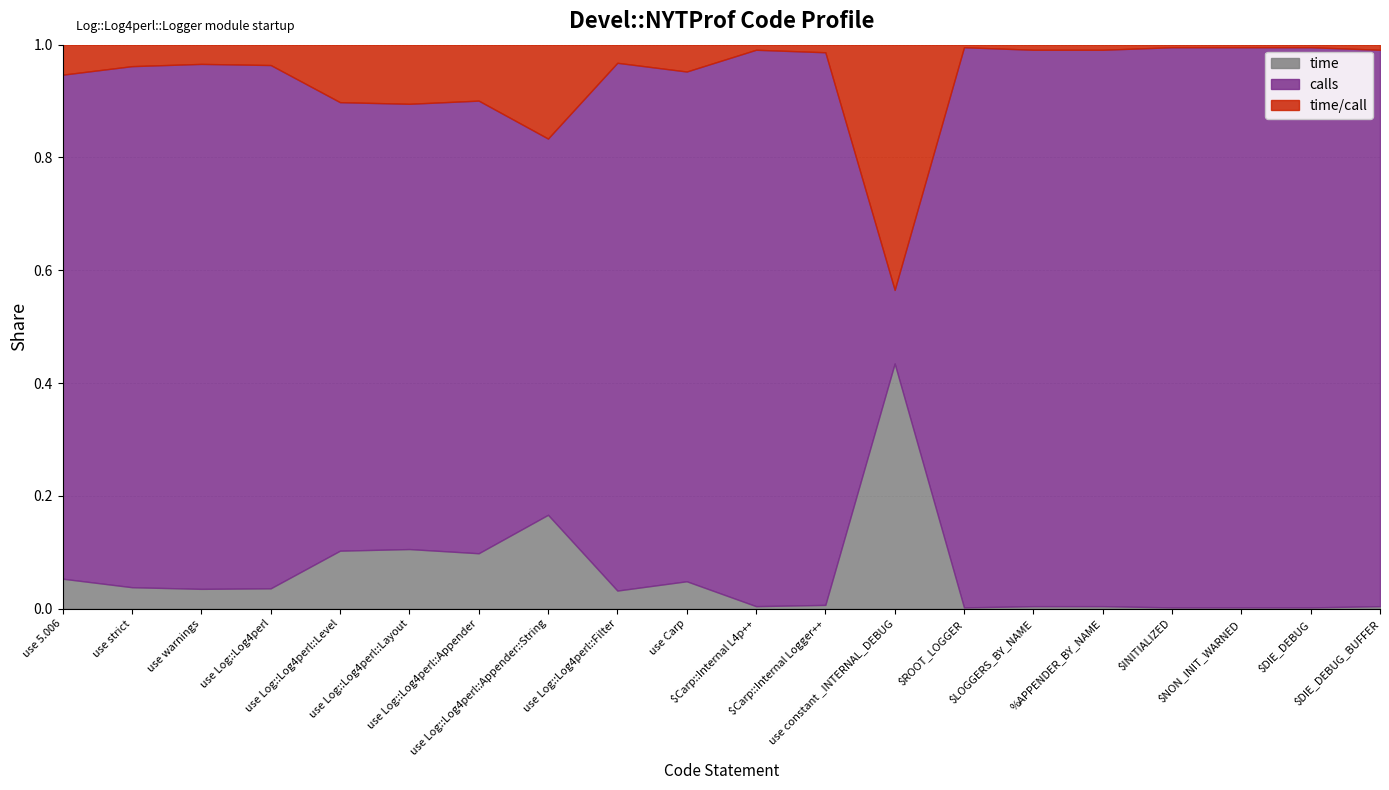

Reading left to right, what are all the values shown in this chart?

time: use 5.006=0.0	use strict=0.0	use warnings=0.0	use Log::Log4perl=0.0	use Log::Log4perl::Level=0.0	use Log::Log4perl::Layout=0.0	use Log::Log4perl::Appender=0.0	use Log::Log4perl::Appender::String=0.0	use Log::Log4perl::Filter=0.0	use Carp=0.0	$Carp::Internal L4p++=0.0	$Carp::Internal Logger++=0.0	use constant _INTERNAL_DEBUG=0.0	$ROOT_LOGGER=0.0	$LOGGERS_BY_NAME=0.0	%APPENDER_BY_NAME=0.0	$INITIALIZED=0.0	$NON_INIT_WARNED=0.0	$DIE_DEBUG=0.0	$DIE_DEBUG_BUFFER=0.0
calls: use 5.006=2.0	use strict=2.0	use warnings=2.0	use Log::Log4perl=2.0	use Log::Log4perl::Level=2.0	use Log::Log4perl::Layout=2.0	use Log::Log4perl::Appender=2.0	use Log::Log4perl::Appender::String=2.0	use Log::Log4perl::Filter=2.0	use Carp=2.0	$Carp::Internal L4p++=1.0	$Carp::Internal Logger++=1.0	use constant _INTERNAL_DEBUG=2.0	$ROOT_LOGGER=1.0	$LOGGERS_BY_NAME=1.0	%APPENDER_BY_NAME=1.0	$INITIALIZED=1.0	$NON_INIT_WARNED=1.0	$DIE_DEBUG=1.0	$DIE_DEBUG_BUFFER=1.0
time_per_call: use 5.006=0.0	use strict=0.0	use warnings=0.0	use Log::Log4perl=0.0	use Log::Log4perl::Level=0.0	use Log::Log4perl::Layout=0.0	use Log::Log4perl::Appender=0.0	use Log::Log4perl::Appender::String=0.0	use Log::Log4perl::Filter=0.0	use Carp=0.0	$Carp::Internal L4p++=0.0	$Carp::Internal Logger++=0.0	use constant _INTERNAL_DEBUG=0.0	$ROOT_LOGGER=0.0	$LOGGERS_BY_NAME=0.0	%APPENDER_BY_NAME=0.0	$INITIALIZED=0.0	$NON_INIT_WARNED=0.0	$DIE_DEBUG=0.0	$DIE_DEBUG_BUFFER=0.0